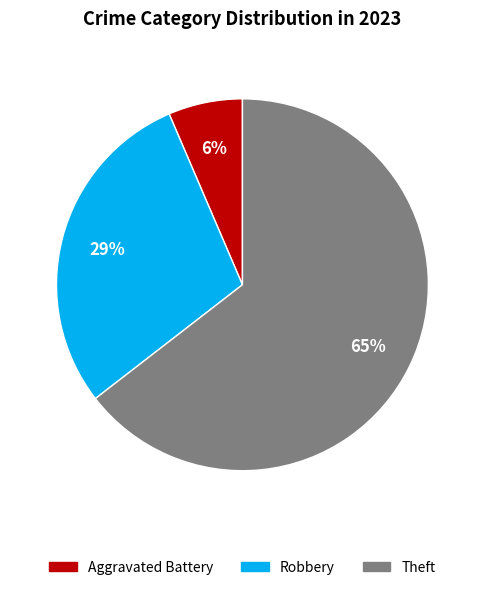

To the nearest percent, what is the average slice percentage?

33%